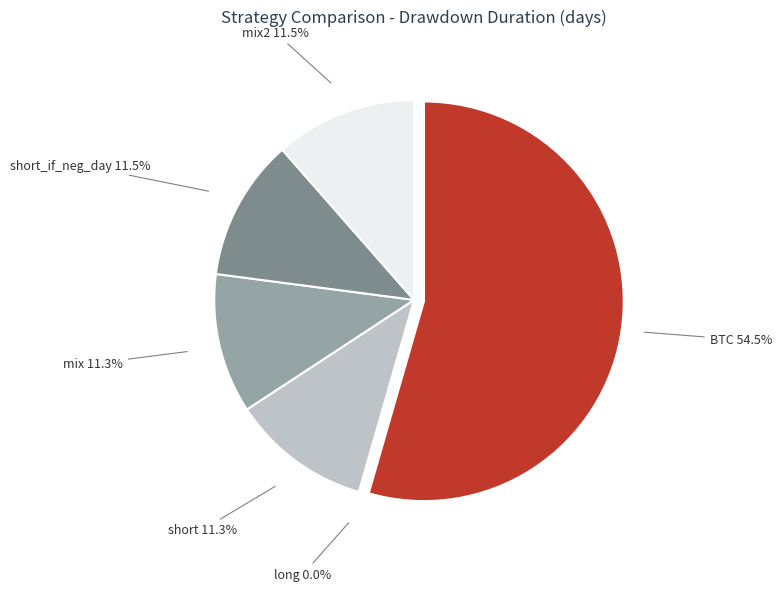

To the nearest percent, what percentage of the pie is mix2?

11%